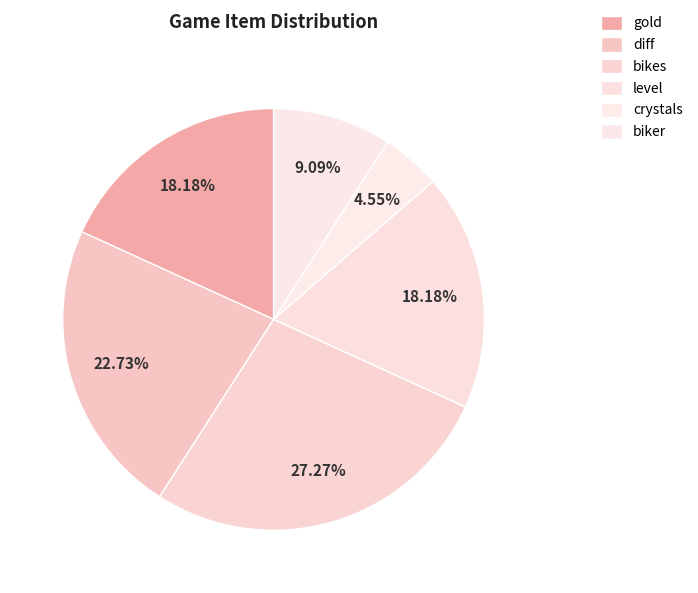

Which has a higher value, gold or biker?

gold